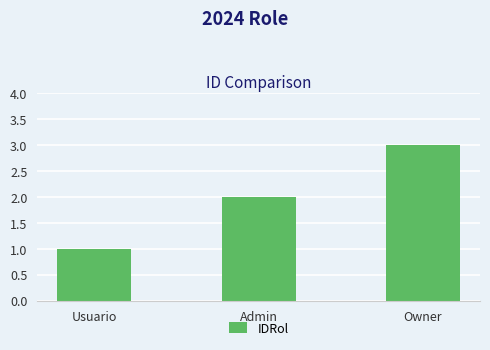

Count the number of categories in the chart.

3